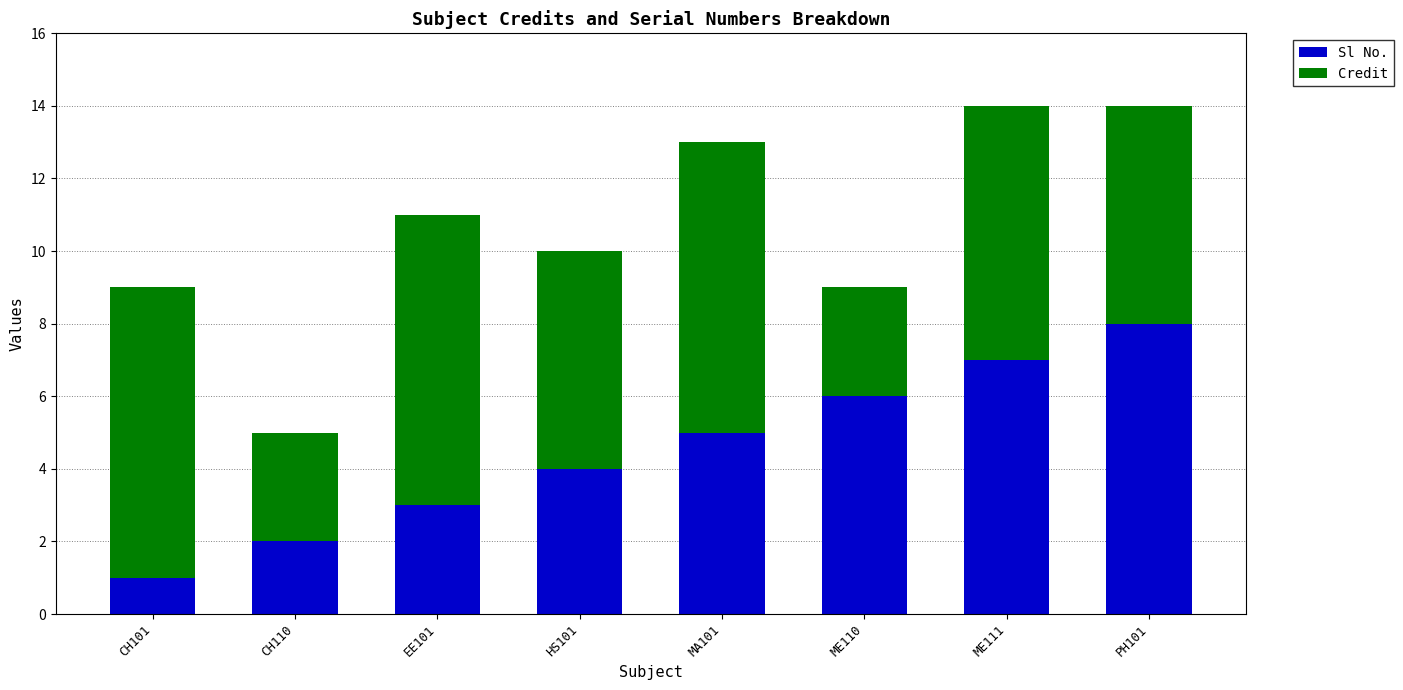

The value of Sl No. at PH101 is 8. True or false?

True